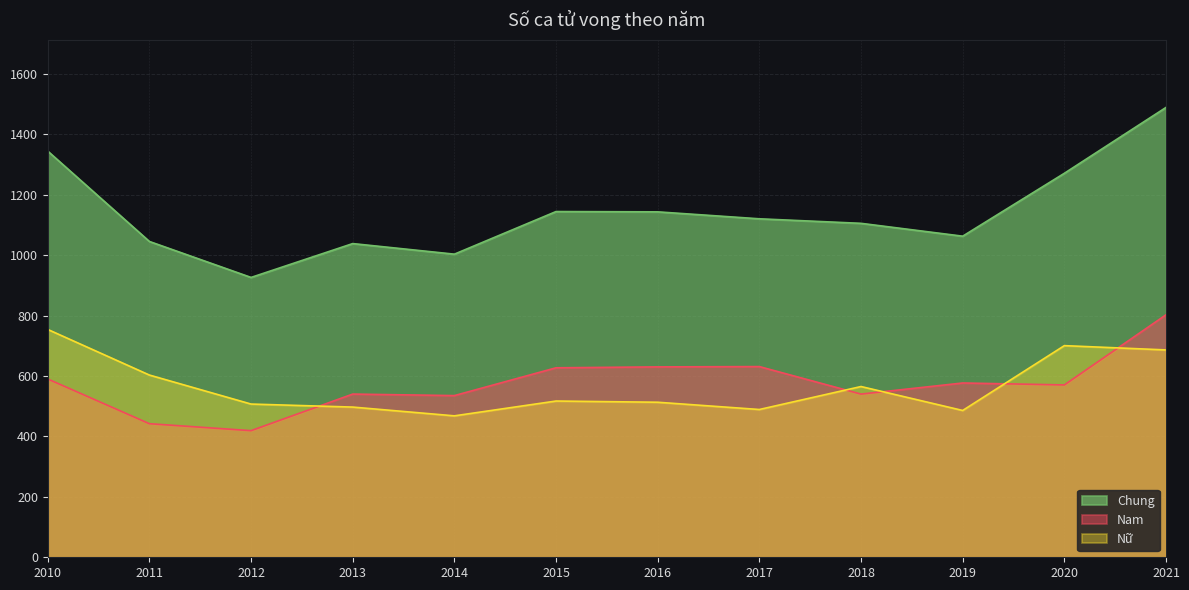

How many data points in Chung are less than 1120?

6